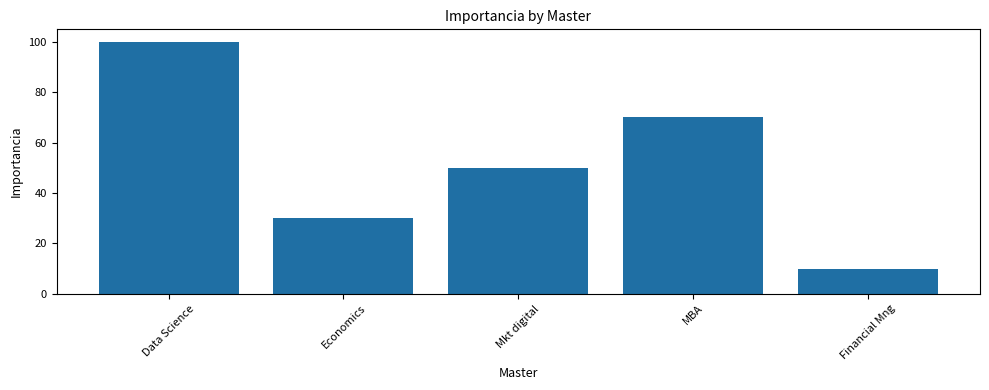

Where does the data first go above 50?

Data Science